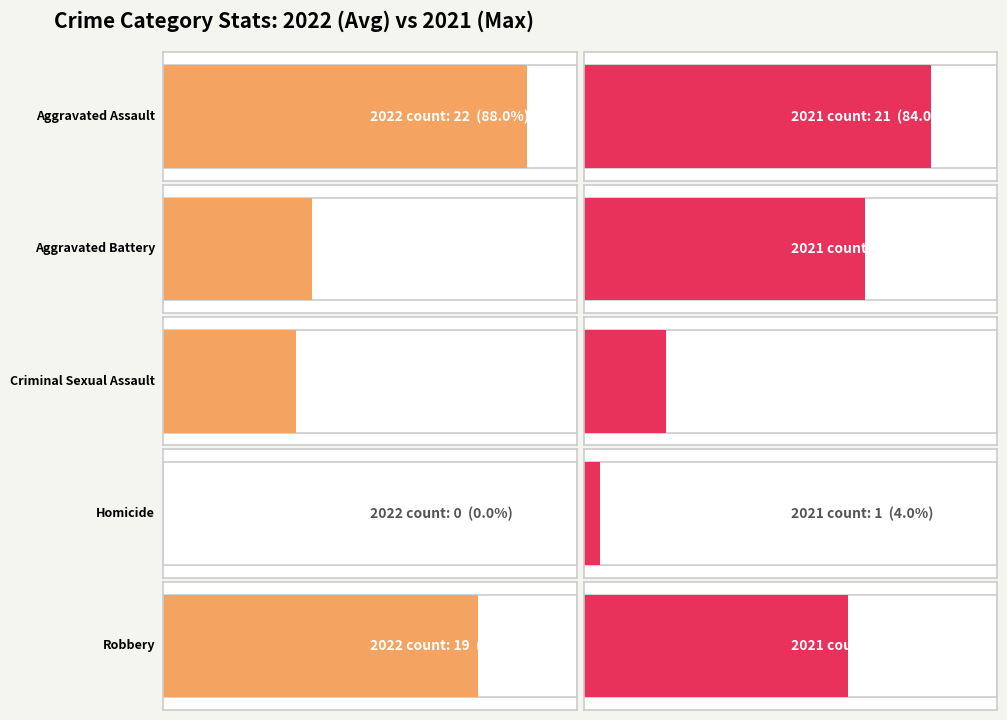

Does the chart contain any negative values?

No